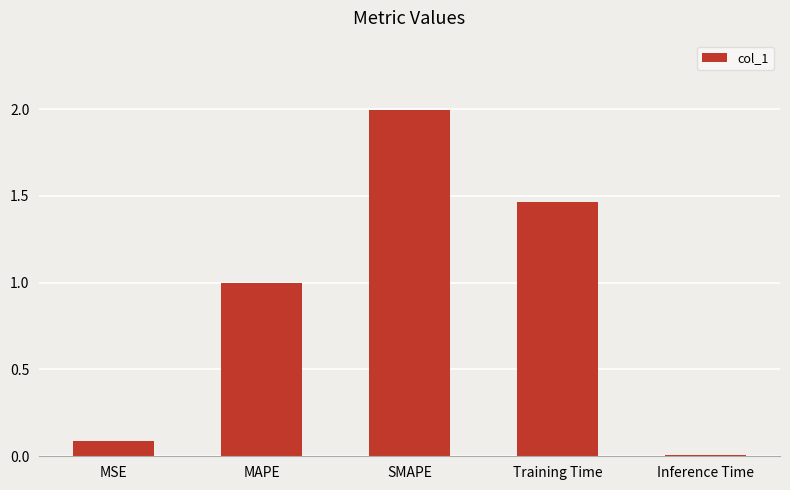

Rank the categories by value from lowest to highest.

Inference Time, MSE, MAPE, Training Time, SMAPE